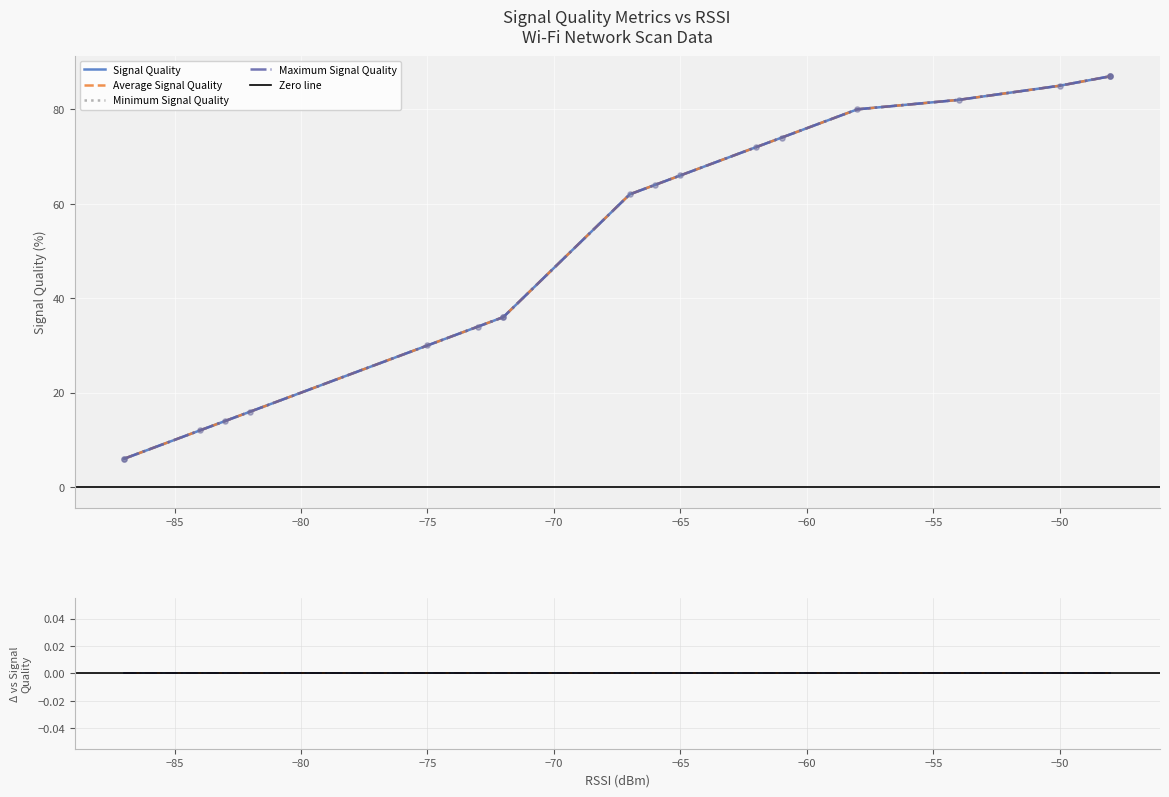

Which series contains the highest Y value?

Signal Quality